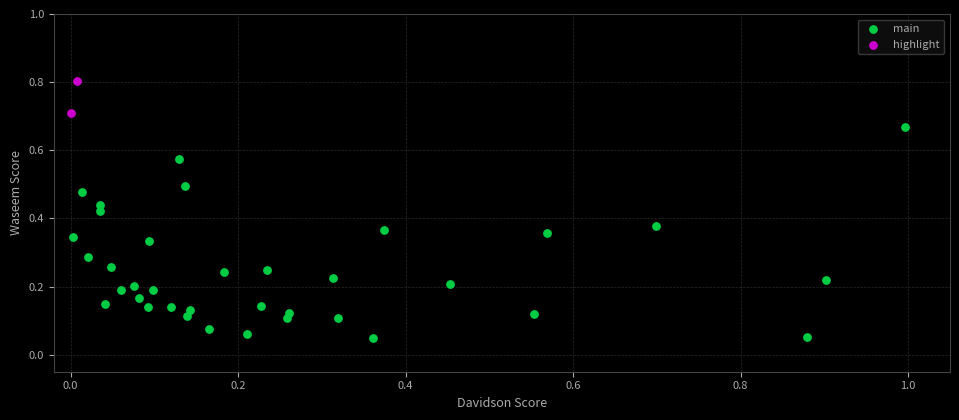

What are all the series names shown in the legend?

main, highlight